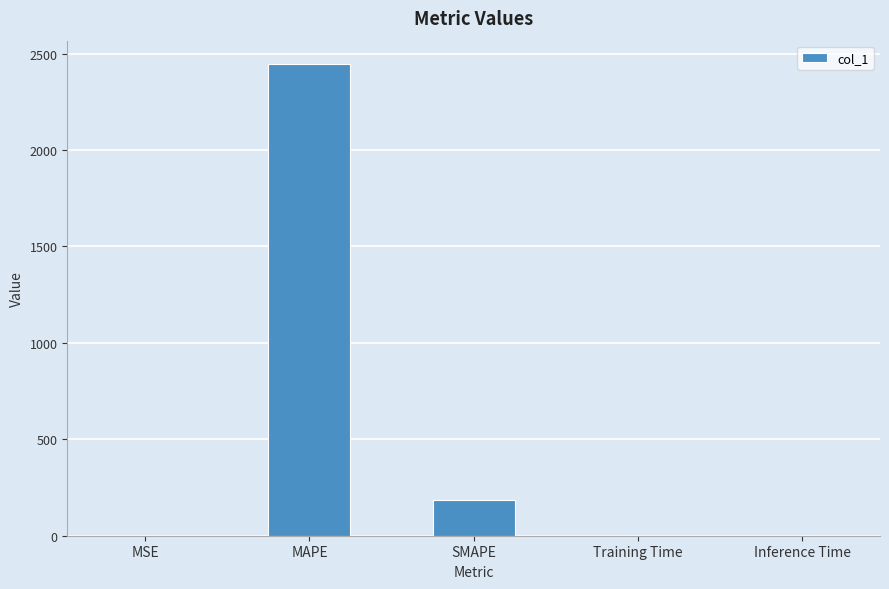

At which category does the chart reach its peak across all series?

MAPE